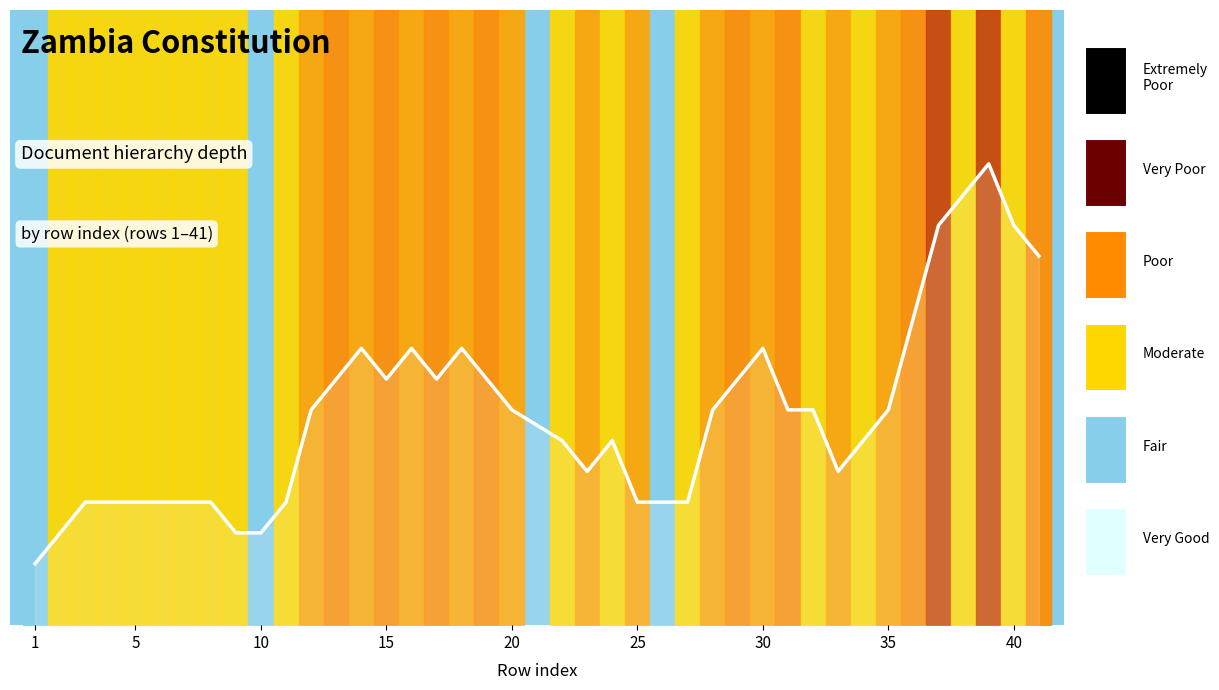

What is the average value?

0.3